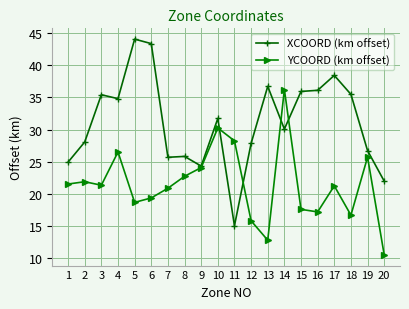

Where does the YCOORD (km offset) series first go above 21?

1